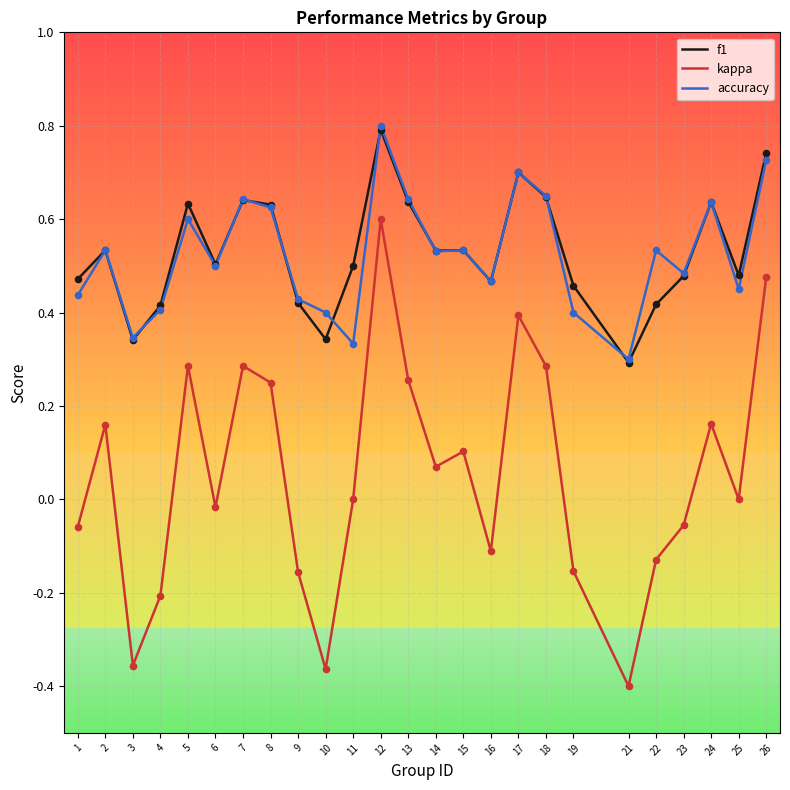

At how many categories does at least one series exceed 0?

25